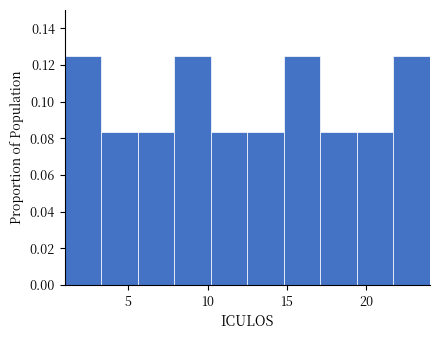

Reading left to right, transcribe this chart: for each bar, give the range it covers on the x-axis and its height. Neither the bar edges nor the heights are printed on the chart, so give them approximately, as read against the axes.

1.0 to 3.3: 0.126
3.3 to 5.6: 0.084
5.6 to 7.9: 0.084
7.9 to 10.2: 0.126
10.2 to 12.5: 0.084
12.5 to 14.8: 0.084
14.8 to 17.1: 0.126
17.1 to 19.4: 0.084
19.4 to 21.7: 0.084
21.7 to 24.0: 0.126